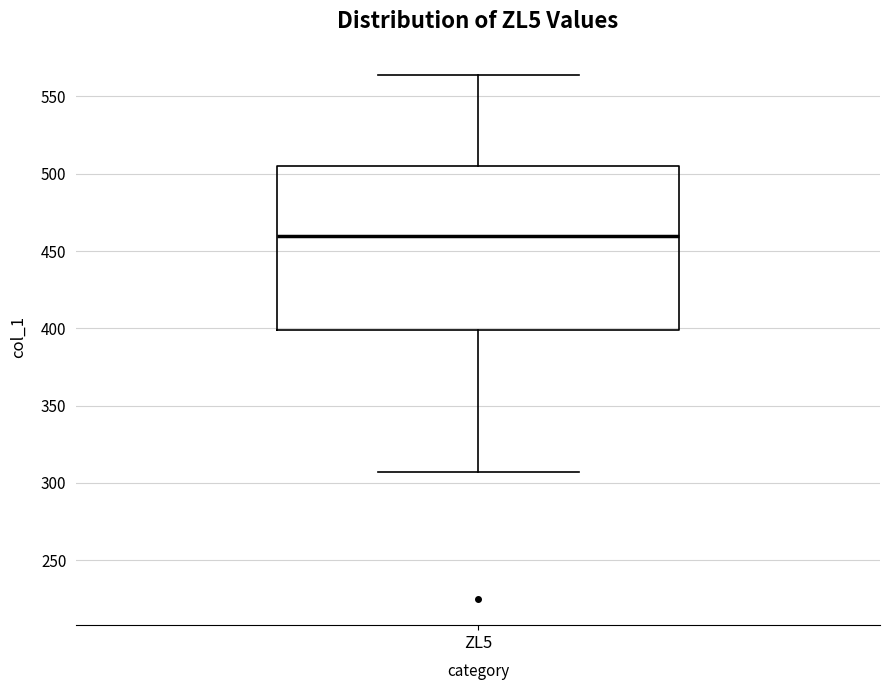

Read this box plot against the y-axis: the position of the median line, the range covered by the box, and the ends of both whiskers. The values are not printed on the chart, so give them approximately, as read against the axis.

median 460, box 400 to 505, whiskers 305 to 565